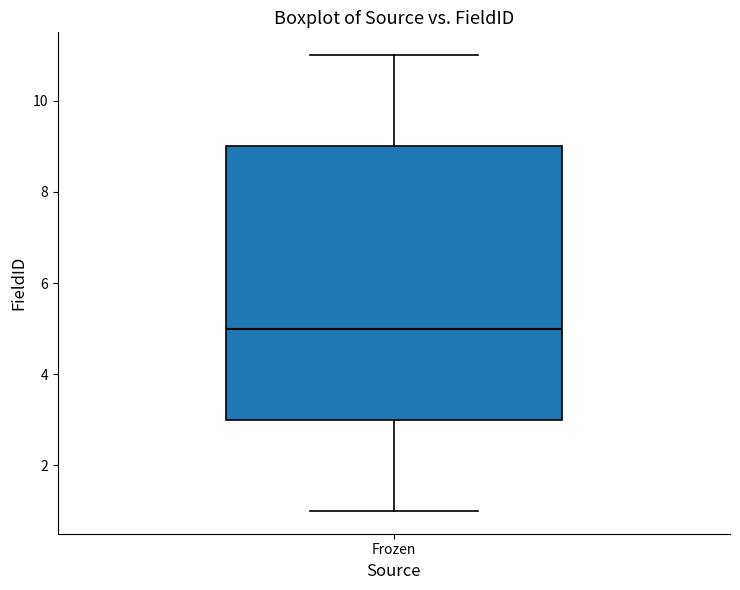

Read this box plot against the y-axis: the position of the median line, the range covered by the box, and the ends of both whiskers. The values are not printed on the chart, so give them approximately, as read against the axis.

median 5, box 3 to 9, whiskers 1 to 11